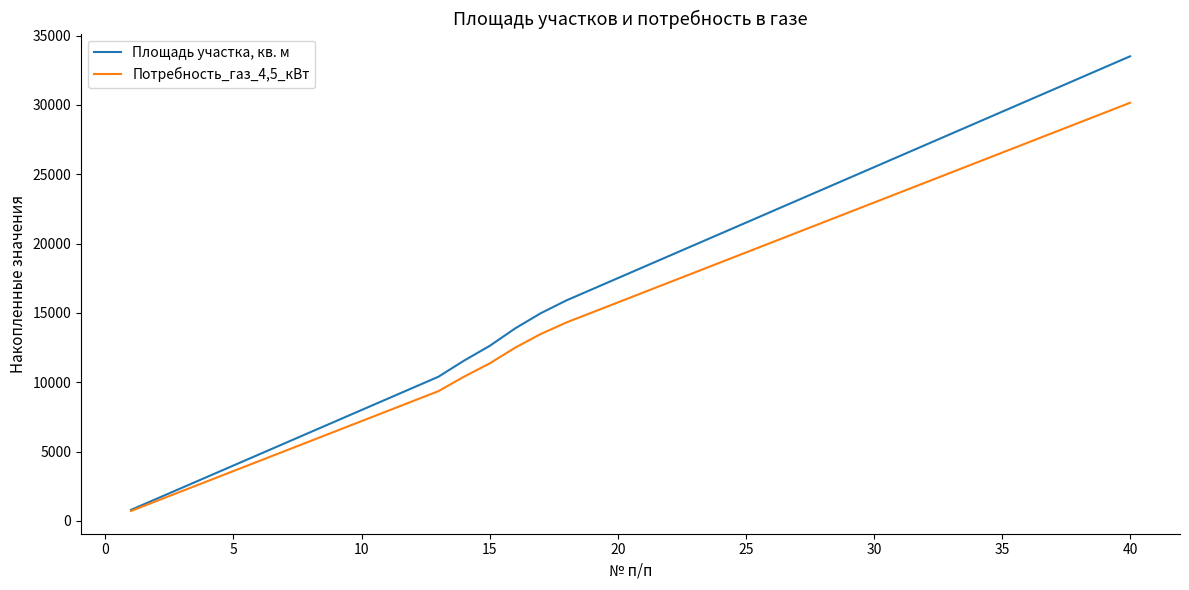

List the series in order of their overall mean, highest first.

Площадь участка, кв. м, Потребность_газ_4,5_кВт